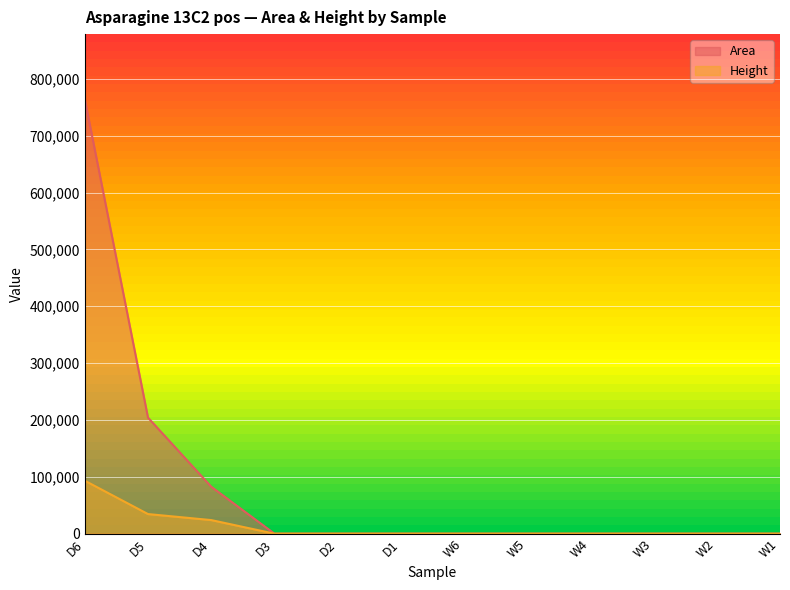

Count the Height values in the range 0 to 23911.

10